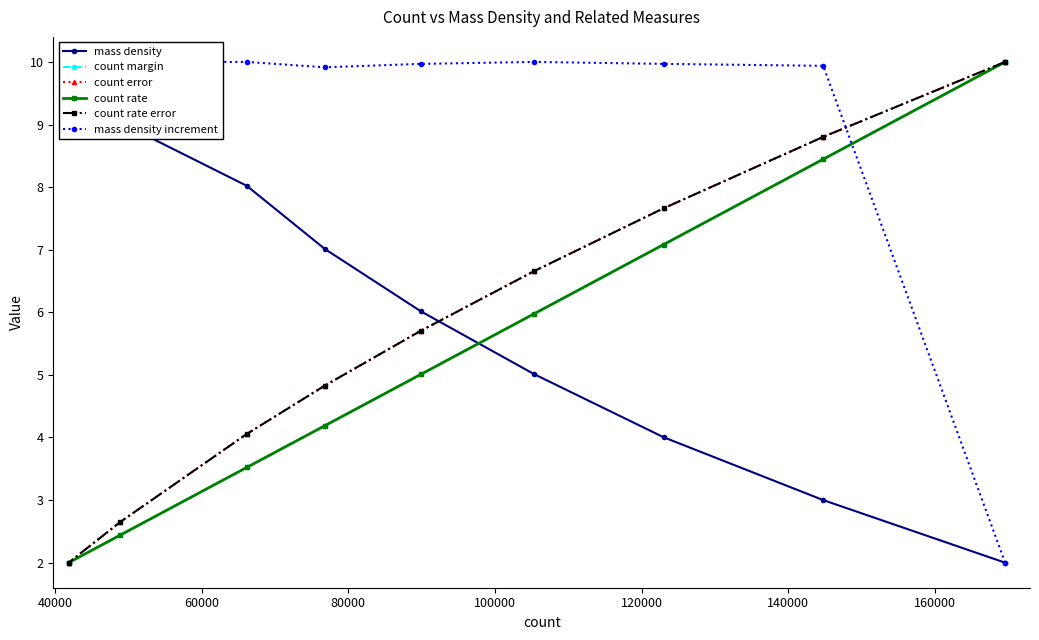

What is the value of the count margin point at the 1st from the left?

10.0